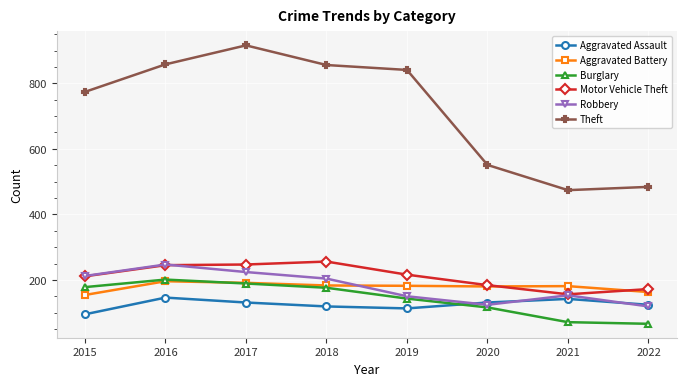

What is the value of the Aggravated Battery point at the 5th from the left?

182